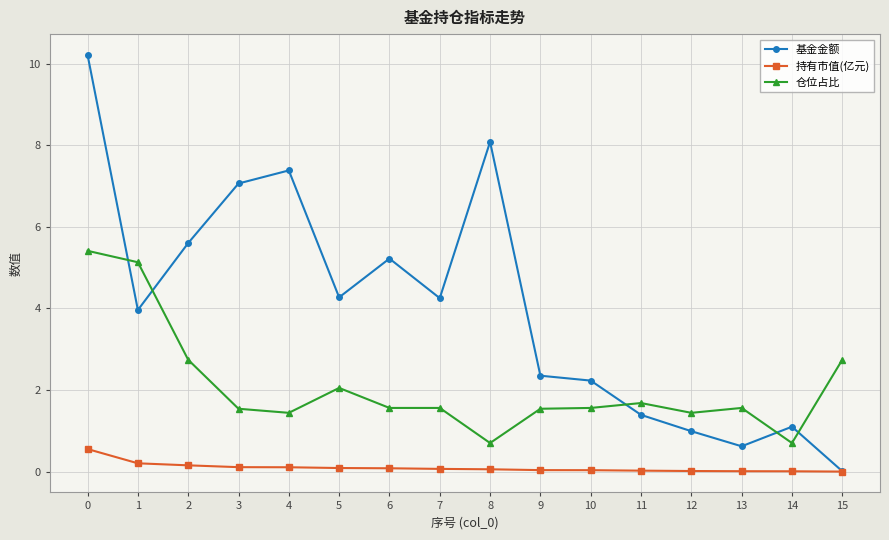

Is it true that 仓位占比 equals 2.7 at 15?

True